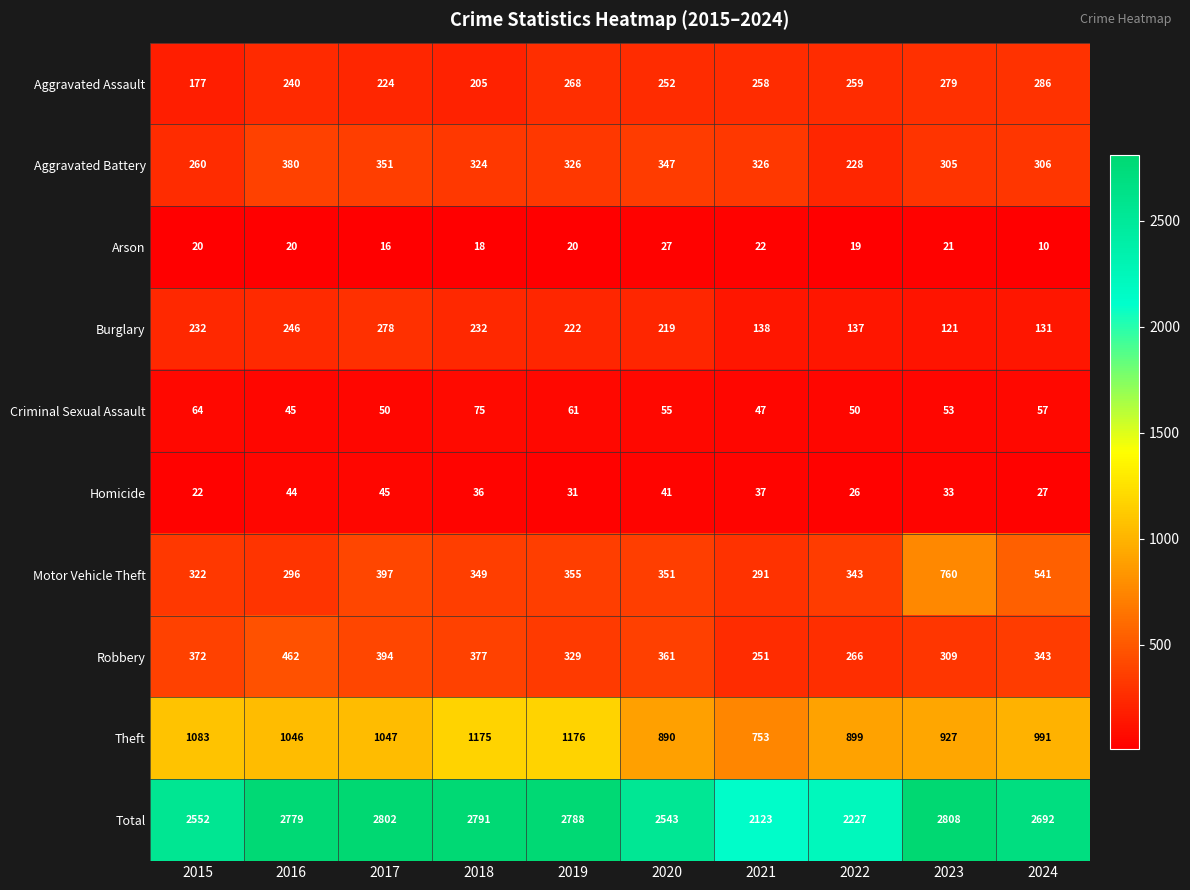

Which category has the lowest value in the Homicide series?

2015